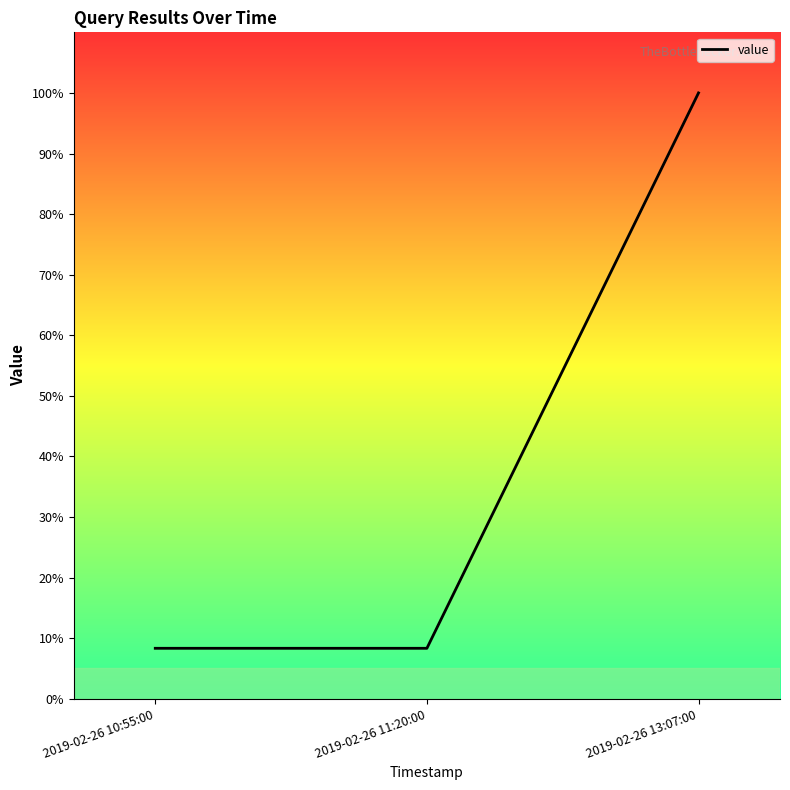

What is the label of the 1st point from the right?

2019-02-26 13:07:00